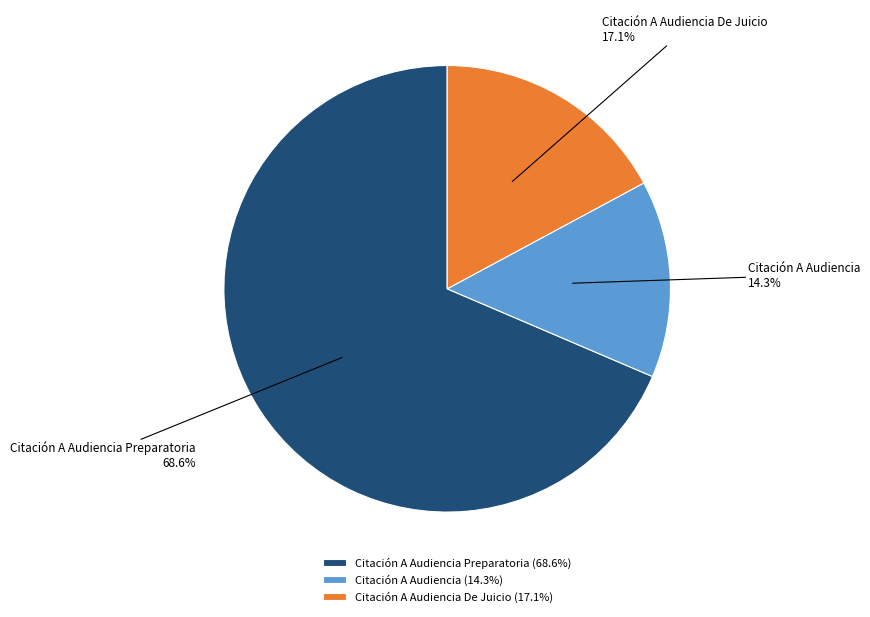

To the nearest percent, what portion does Citación A Audiencia represent?

14%